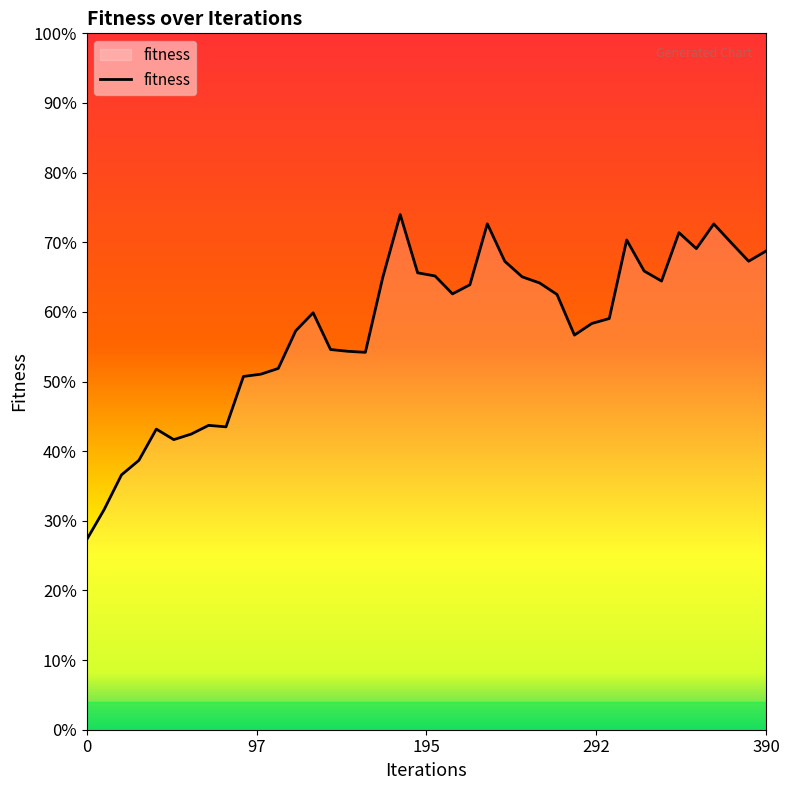

Reading left to right, extract all data points from this chart.

0.3	0.3	0.4	0.4	0.4	0.4	0.4	0.4	0.4	0.5	0.5	0.5	0.6	0.6	0.5	0.5	0.5	0.6	0.7	0.7	0.7	0.6	0.6	0.7	0.7	0.7	0.6	0.6	0.6	0.6	0.6	0.7	0.7	0.6	0.7	0.7	0.7	0.7	0.7	0.7